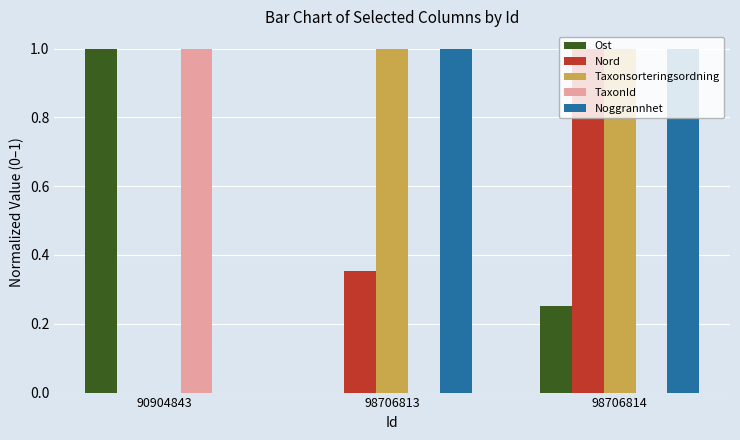

How many data points in Ost are above 0?

2